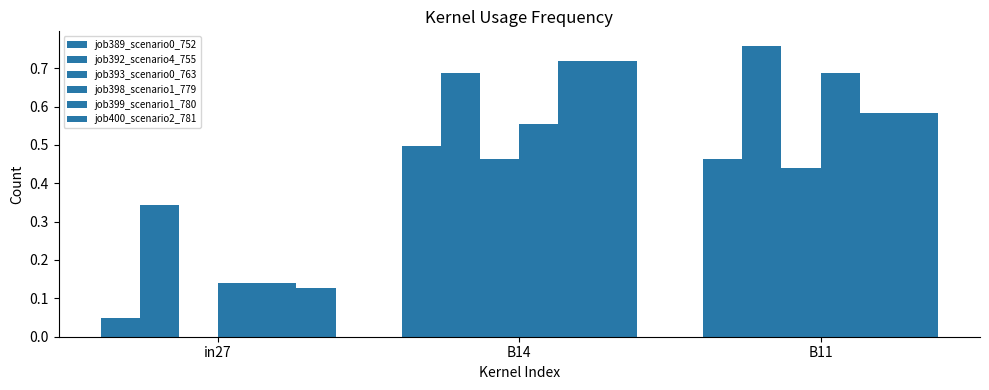

What is the lowest value of the job398_scenario1_779 series?

0.1